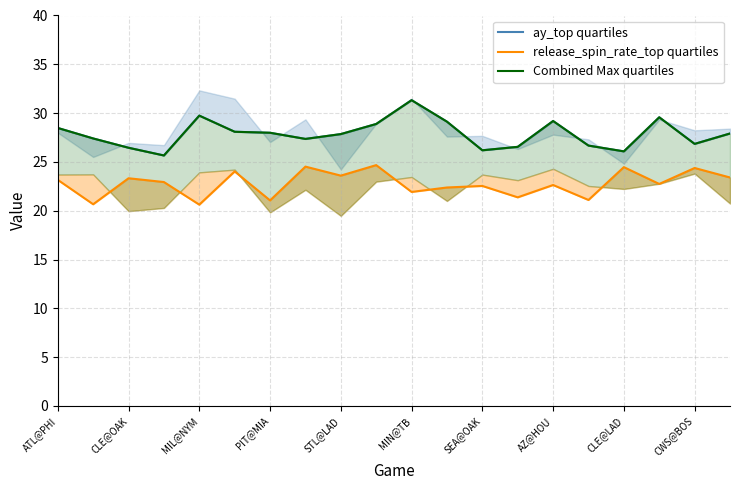

Between PIT@MIA and 15, which series saw the biggest shift?

release_spin_rate_top quartiles